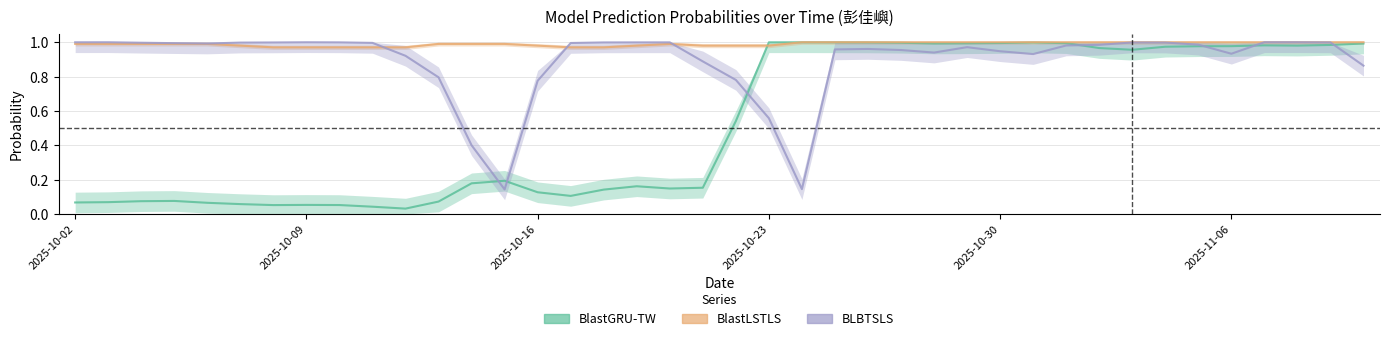

In BLBTSLS, how many points are higher than both neighbors (excluding endpoints)?

7